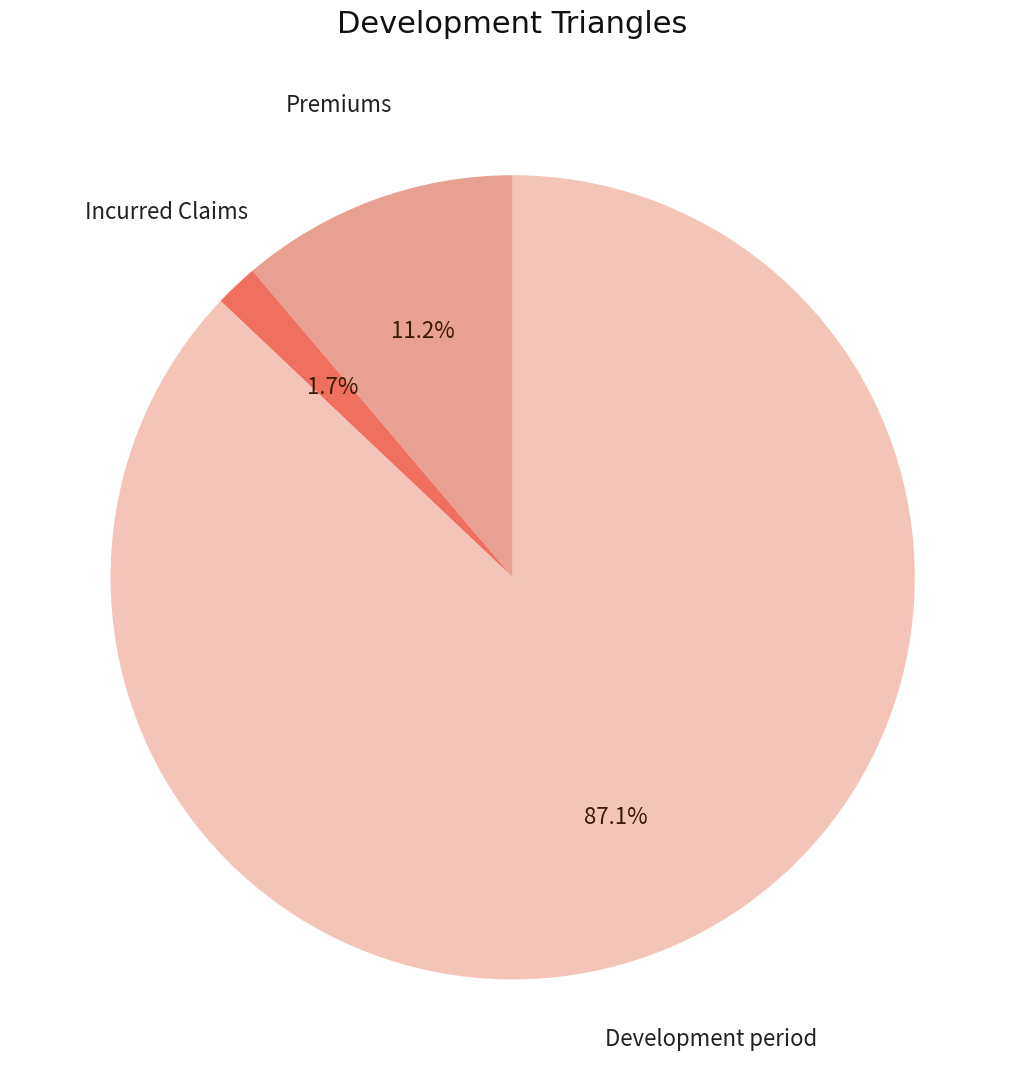

Does any single category account for the majority?

Yes